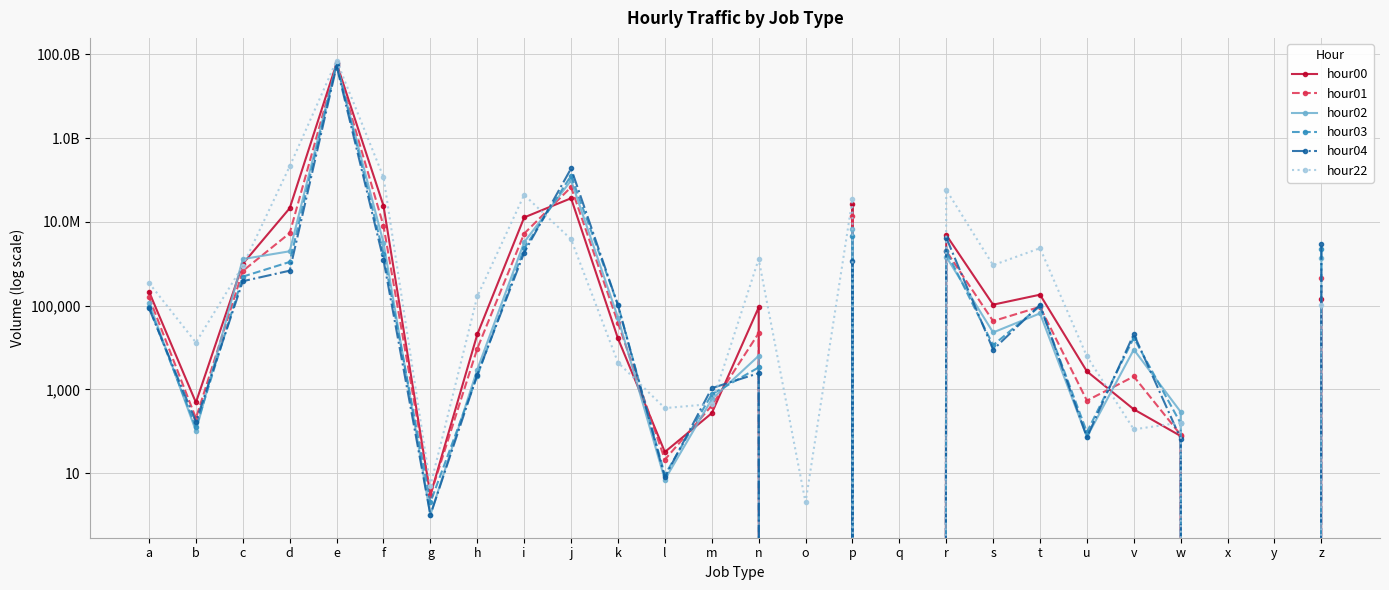

Reading left to right, list all the values displayed in this chart.

hour00: a=215043	b=487	c=999542	d=21254090	e=61238966952	f=24319347	g=3	h=20570	i=12795872	j=36735034	k=16434	l=32	m=270	n=90696	o=0	p=26875487	q=0	r=4869756	s=105566	t=182710	u=2693	v=334	w=77	x=0	y=0	z=140417
hour01: a=158850	b=205	c=674548	d=5396167	e=55534002009	f=8081032	g=3	h=9437	i=5263467	j=67742472	k=39142	l=21	m=410	n=22018	o=0	p=13536673	q=0	r=2022840	s=42794	t=93734	u=540	v=2033	w=82	x=0	y=0	z=446454
hour02: a=117589	b=102	c=1295063	d=1990367	e=58160621687	f=3191200	g=1	h=2980	i=3277548	j=98048481	k=52077	l=7	m=580	n=6324	o=0	p=6931459	q=0	r=1472959	s=22913	t=65421	u=73	v=8925	w=290	x=0	y=0	z=1342072
hour03: a=93972	b=123	c=493613	d=1105451	e=60871010240	f=1745678	g=2	h=2103	i=2321054	j=127038434	k=104606	l=9	m=764	n=3345	o=0	p=4666424	q=0	r=2027783	s=11366	t=97567	u=95	v=17039	w=154	x=0	y=0	z=2264484
hour04: a=86693	b=168	c=383511	d=684542	e=52730827331	f=1245322	g=1	h=2240	i=1849899	j=189027508	k=102829	l=8	m=1070	n=2444	o=0	p=1157229	q=0	r=4239448	s=8908	t=104509	u=72	v=20913	w=66	x=0	y=0	z=3003077
hour22: a=348915	b=13175	c=897617	d=212649177	e=71228542875	f=117535424	g=5	h=166435	i=44226135	j=3843650	k=4382	l=357	m=449	n=1293781	o=2	p=34897517	q=0	r=58460035	s=927566	t=2359539	u=6156	v=111	w=161	x=0	y=0	z=103493